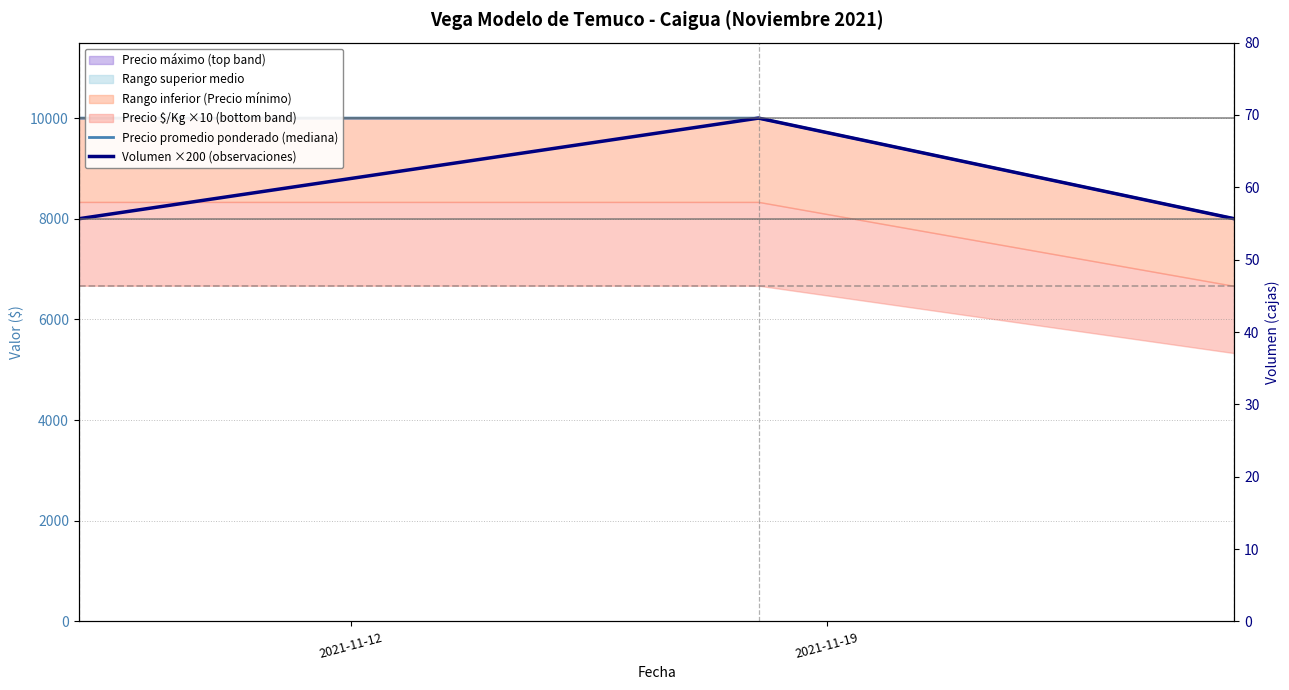

Does the chart have visible grid lines?

Yes